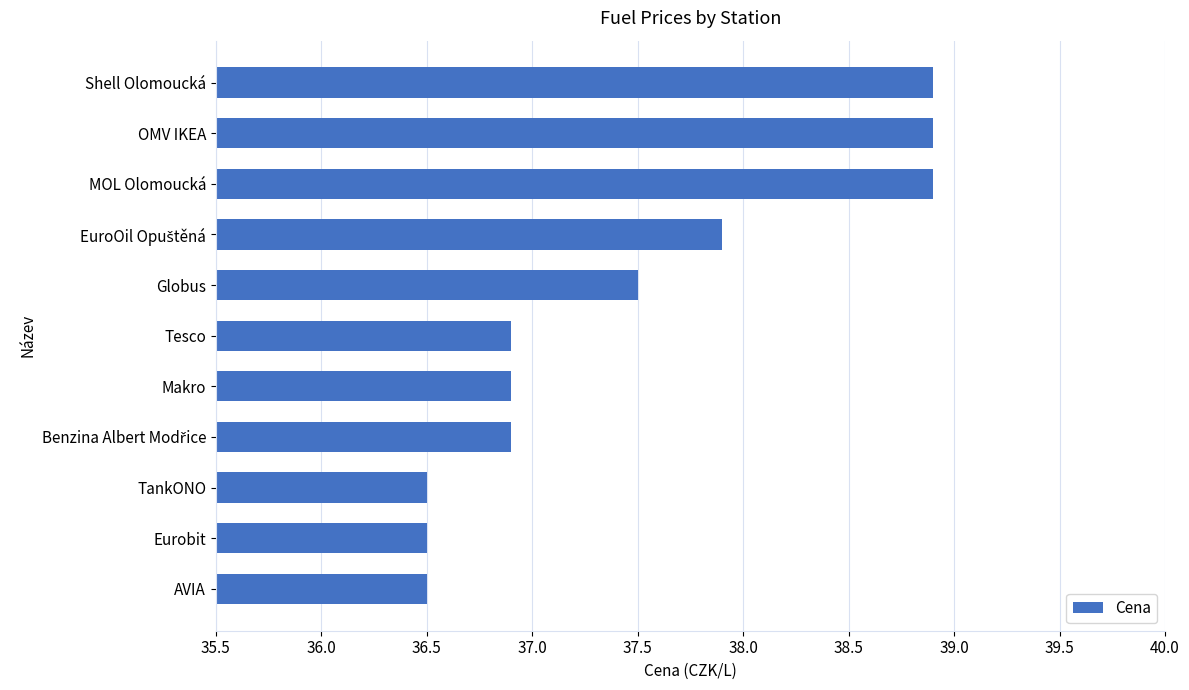

Reading top to bottom, transcribe all the data shown in this chart.

38.9	38.9	38.9	37.9	37.5	36.9	36.9	36.9	36.5	36.5	36.5